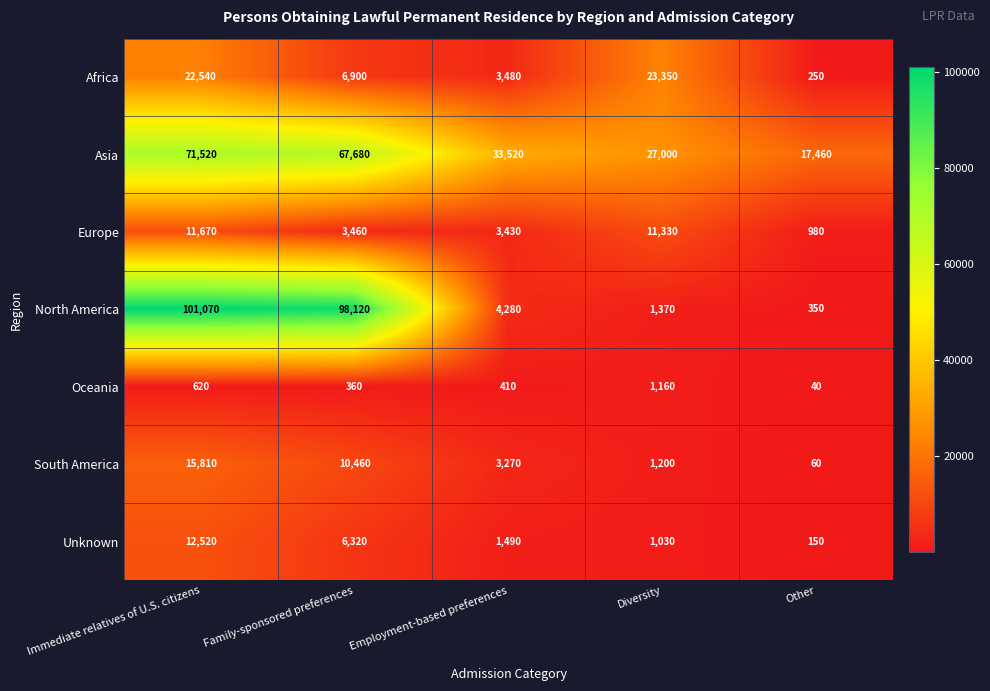

Which series has the widest spread of values?

North America